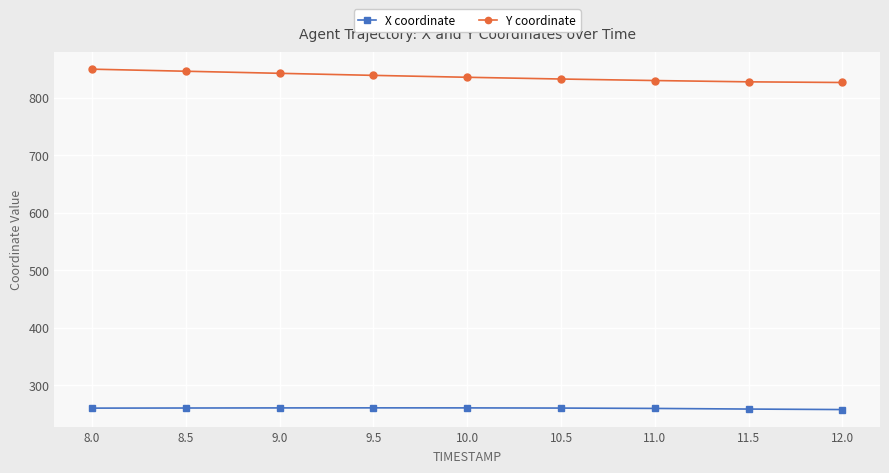

In X coordinate, how many points are higher than both neighbors (excluding endpoints)?

1